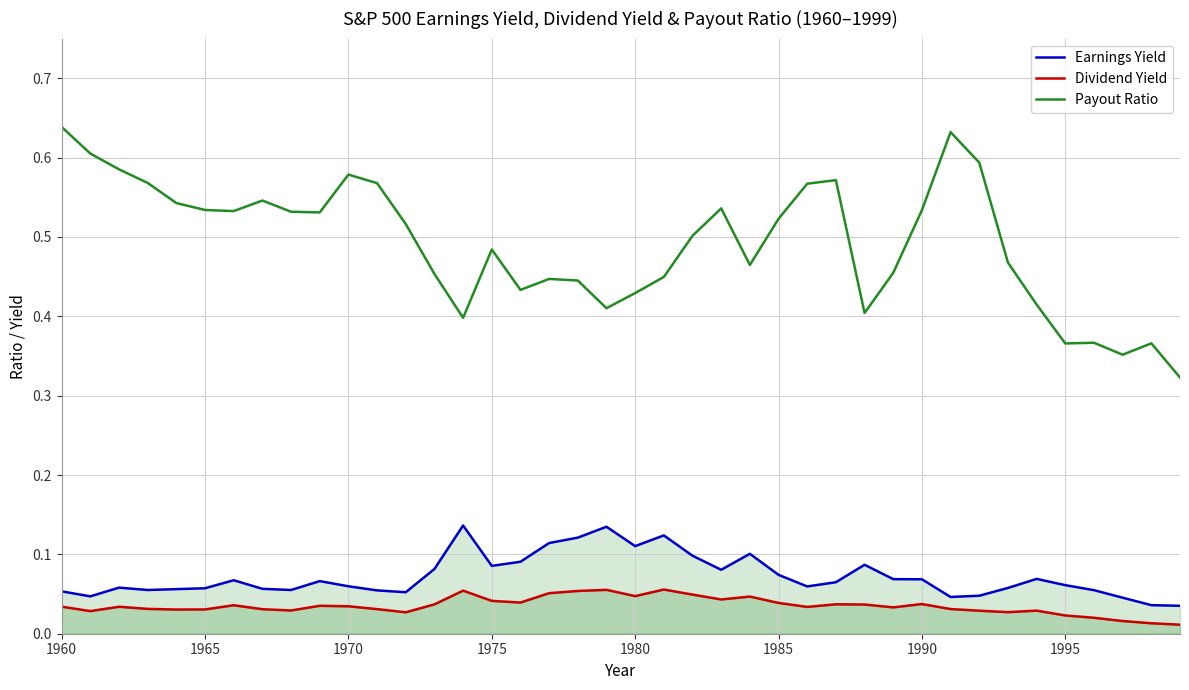

Reading left to right, what are all the values shown in this chart?

Earnings Yield: 0.1	0.0	0.1	0.1	0.1	0.1	0.1	0.1	0.1	0.1	0.1	0.1	0.1	0.1	0.1	0.1	0.1	0.1	0.1	0.1	0.1	0.1	0.1	0.1	0.1	0.1	0.1	0.1	0.1	0.1	0.1	0.0	0.0	0.1	0.1	0.1	0.1	0.0	0.0	0.0
Dividend Yield: 0.0	0.0	0.0	0.0	0.0	0.0	0.0	0.0	0.0	0.0	0.0	0.0	0.0	0.0	0.1	0.0	0.0	0.1	0.1	0.1	0.0	0.1	0.0	0.0	0.0	0.0	0.0	0.0	0.0	0.0	0.0	0.0	0.0	0.0	0.0	0.0	0.0	0.0	0.0	0.0
Payout Ratio: 0.6	0.6	0.6	0.6	0.5	0.5	0.5	0.5	0.5	0.5	0.6	0.6	0.5	0.5	0.4	0.5	0.4	0.4	0.4	0.4	0.4	0.4	0.5	0.5	0.5	0.5	0.6	0.6	0.4	0.5	0.5	0.6	0.6	0.5	0.4	0.4	0.4	0.4	0.4	0.3